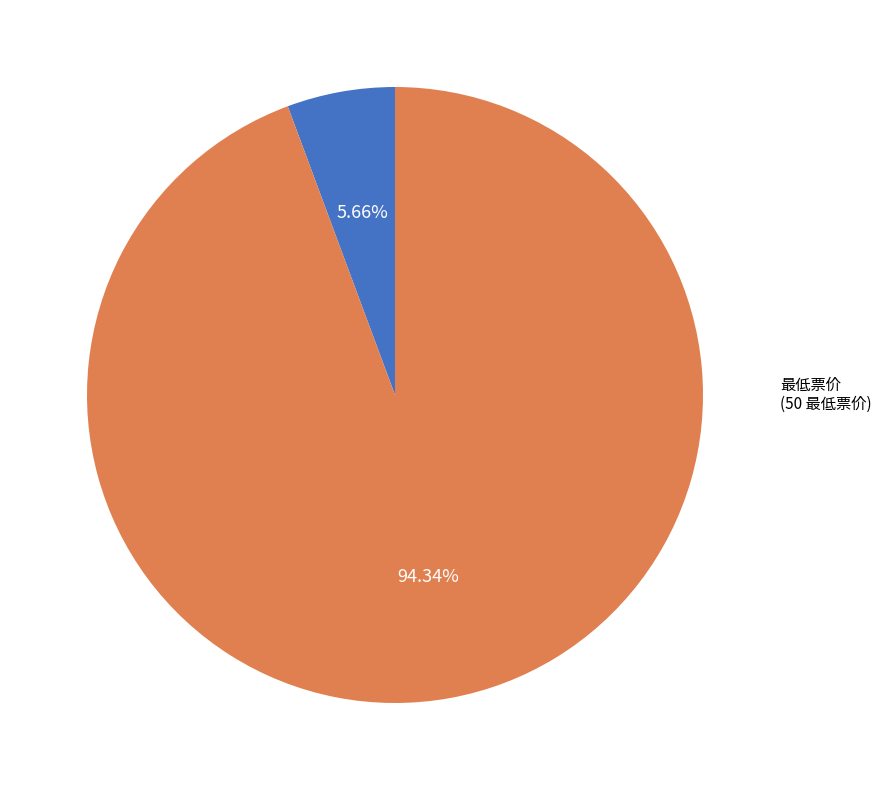

Does any single category account for the majority?

Yes